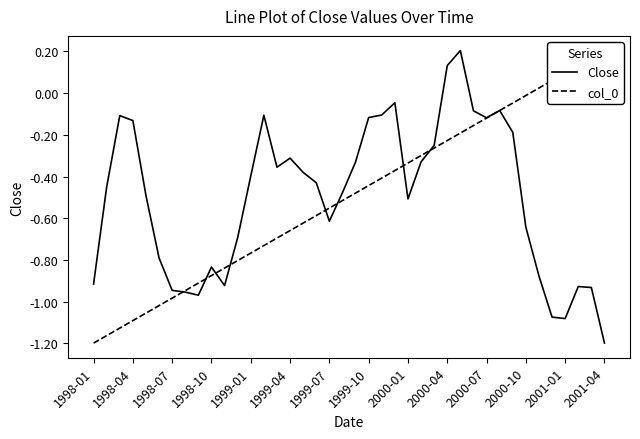

What are all the series names shown in the legend?

Close, col_0